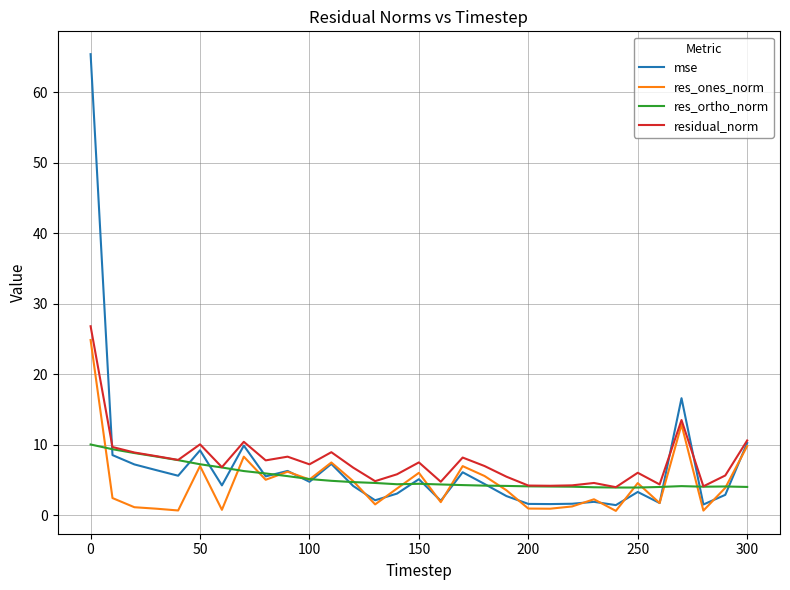

Which series has the largest range (max minus min)?

mse